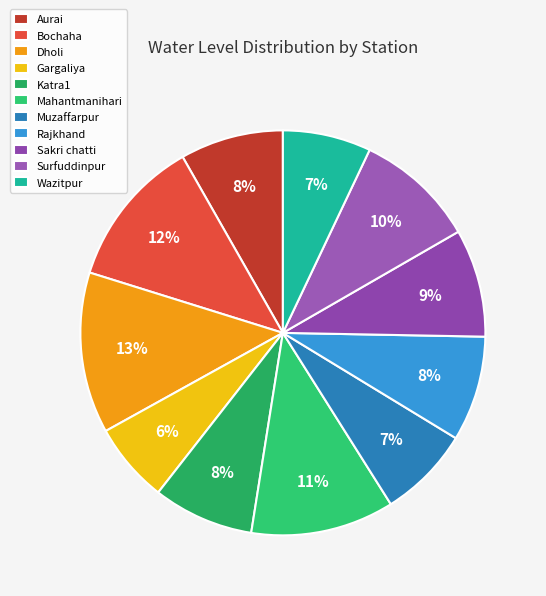

Does any single category account for the majority?

No